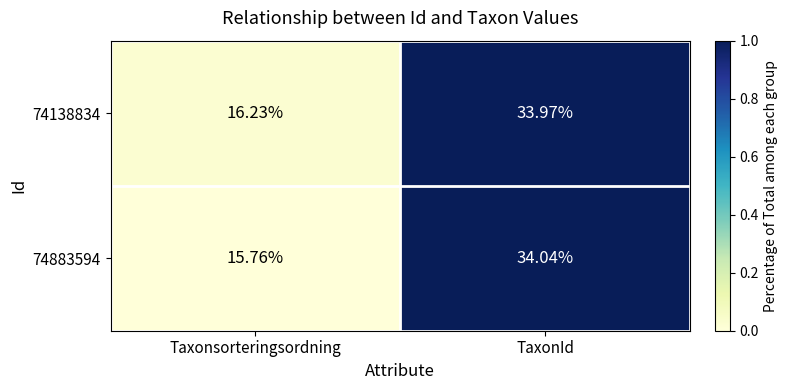

Which category has the lowest value in the 74883594 series?

Taxonsorteringsordning